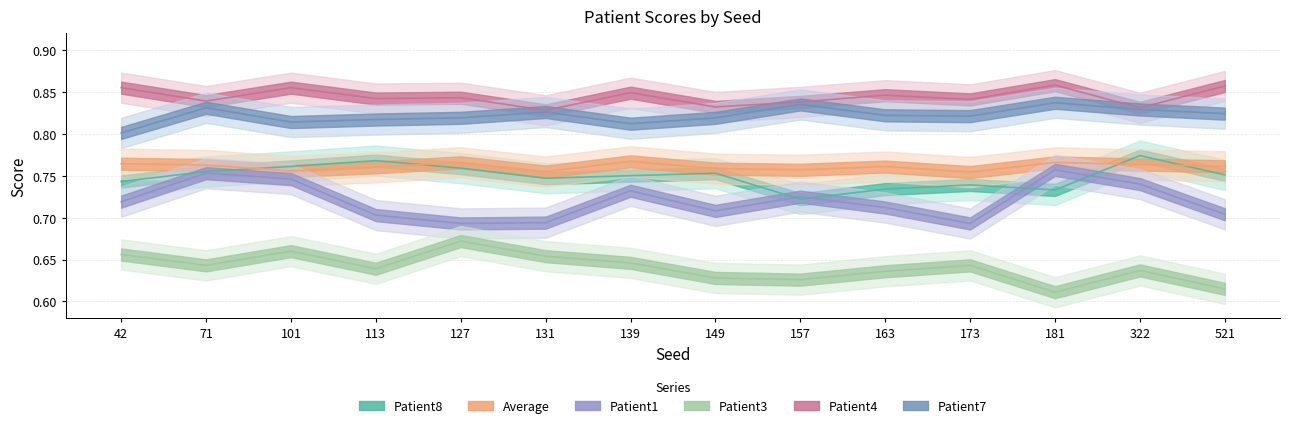

What is the total value across all series at 181?

4.6